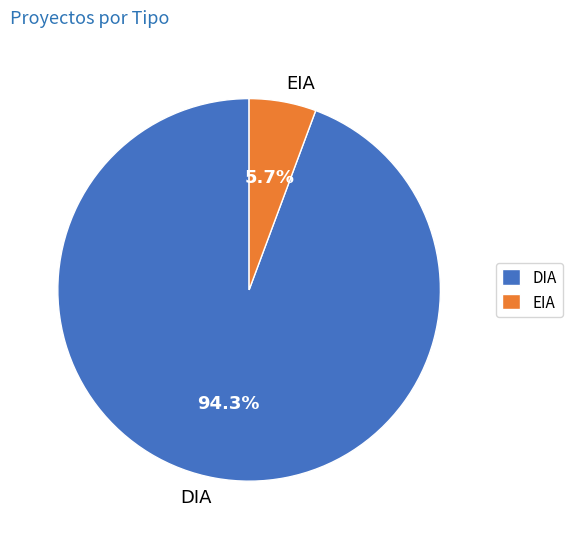

What percentage is NOT represented by DIA?

5.7%